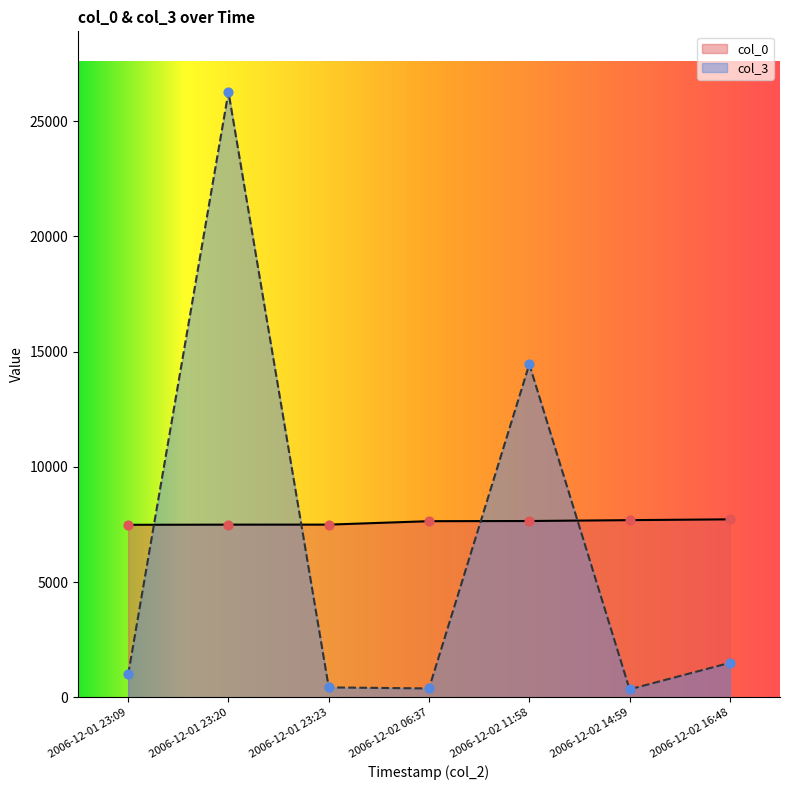

What are all the series names shown in the legend?

col_0, col_3